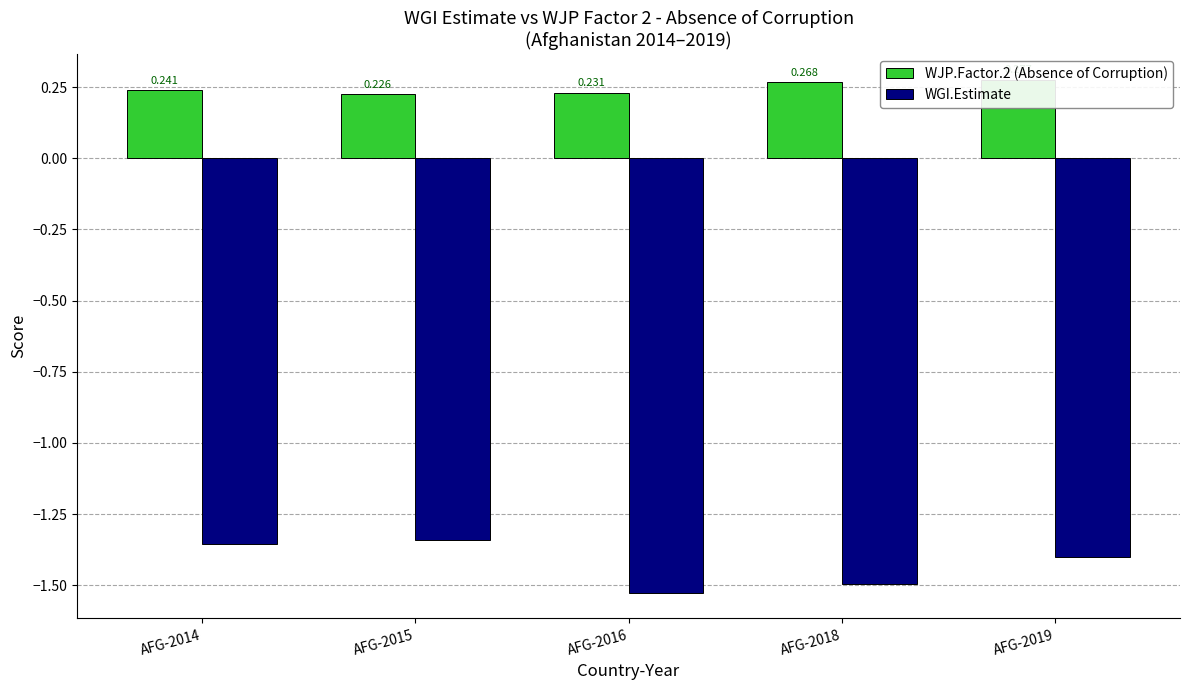

What is the average value of the WGI.Estimate series?

-1.4